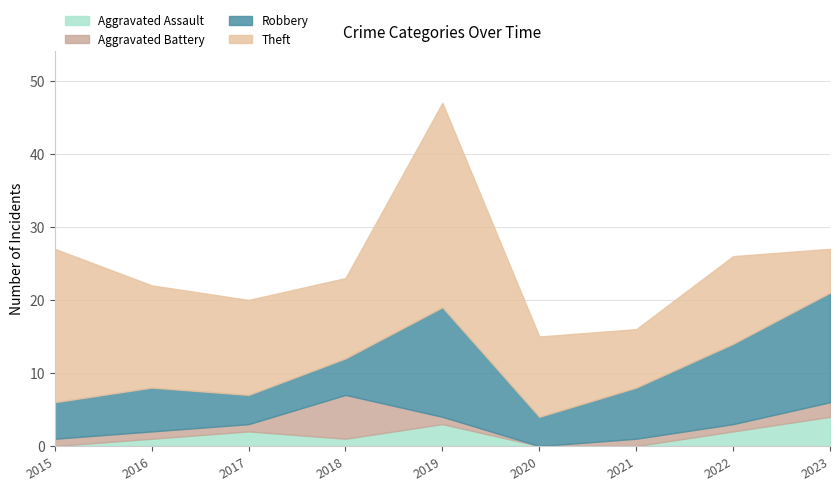

List the labels in order of Theft value, smallest first.

2023, 2021, 2018, 2020, 2022, 2017, 2016, 2015, 2019